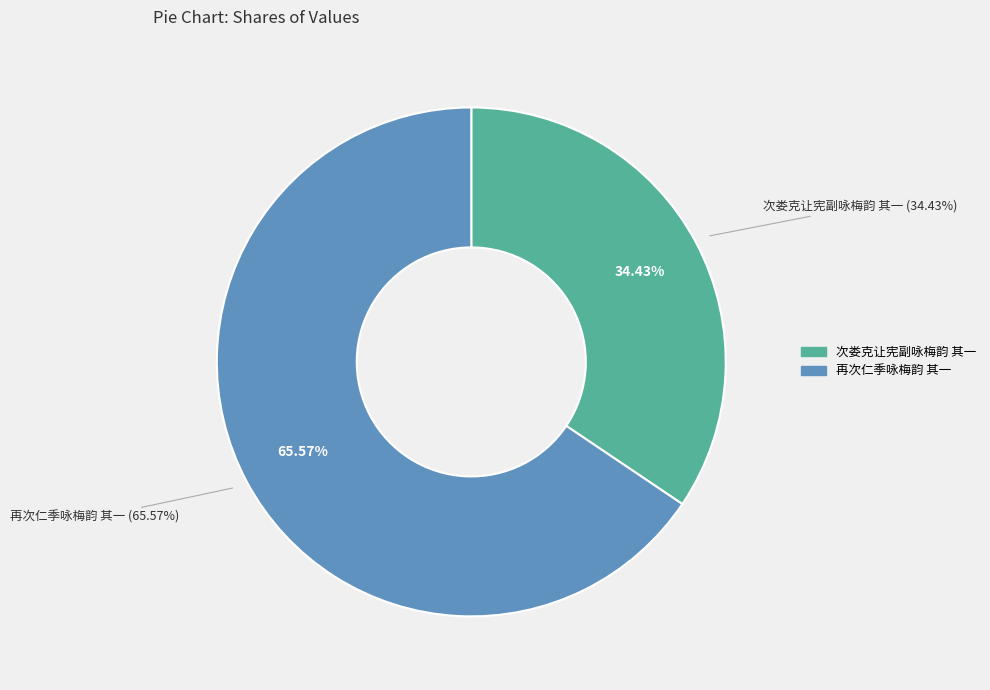

What percentage do 再次仁季咏梅韵 其一 and 次娄克让宪副咏梅韵 其一 together represent?

100.0%